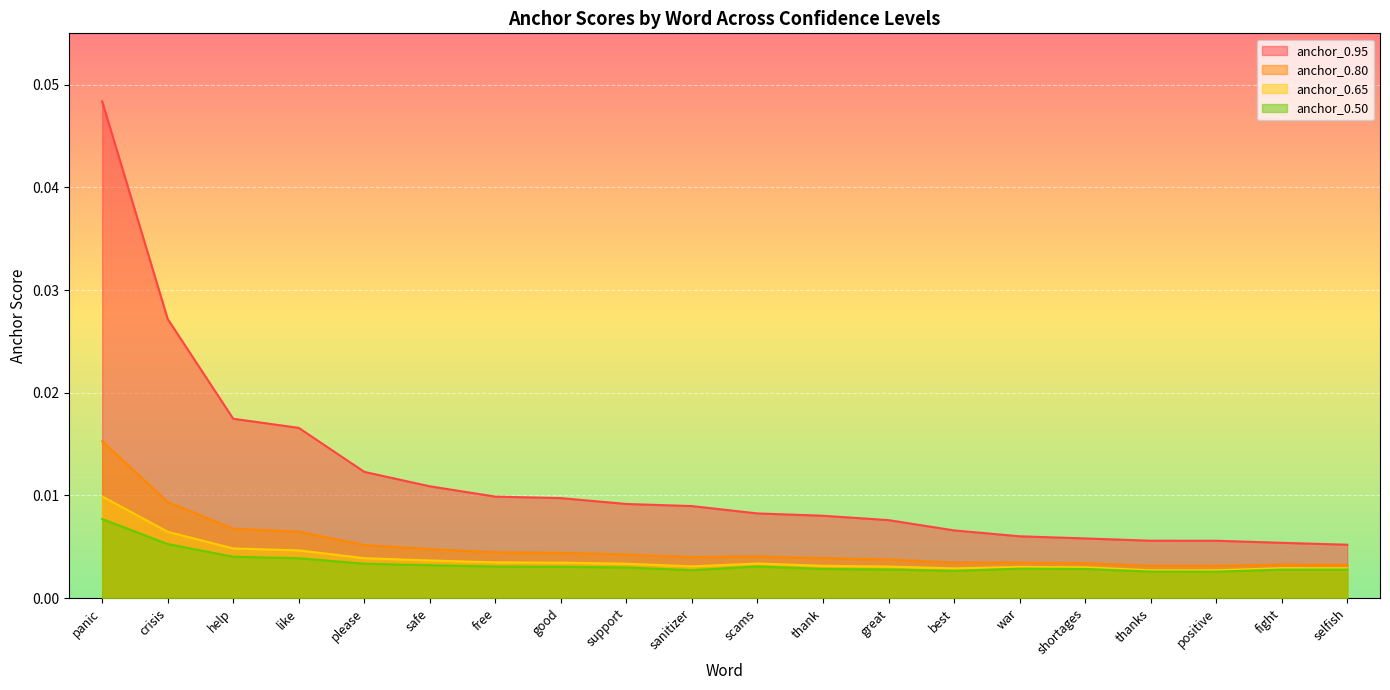

In anchor_0.80, how many points are lower than both neighbors (excluding endpoints)?

2